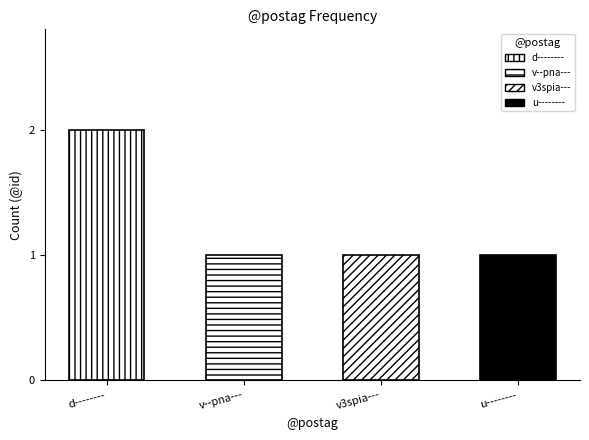

Between v--pna--- and d--------_2, which is larger?

d--------_2